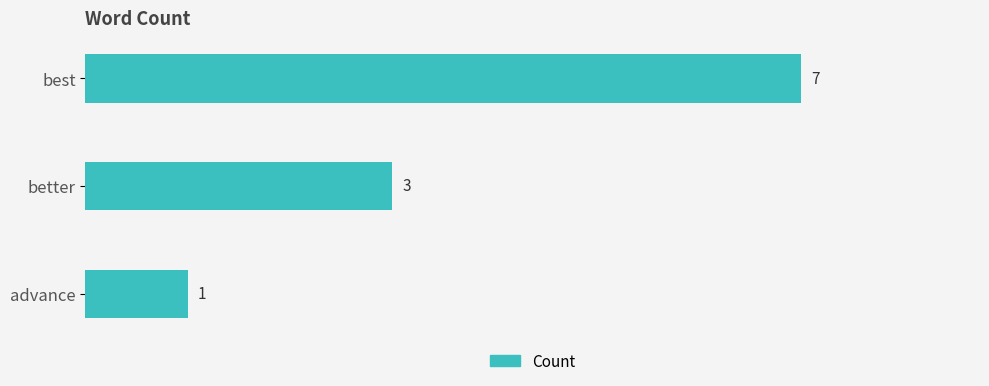

At which label is the value closest to 4?

better